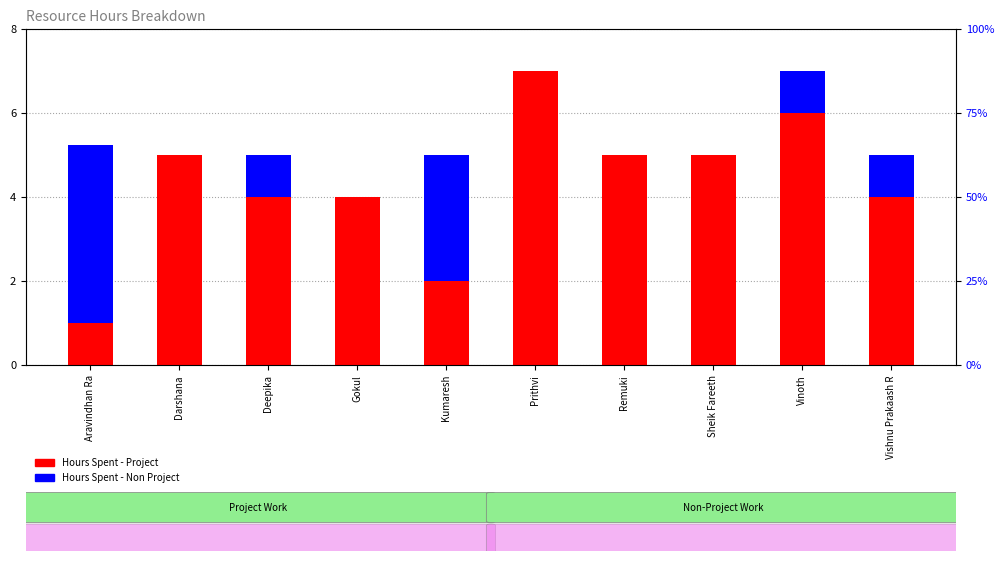

What is the highest value of the Hours Spent - Non Project series?

4.2